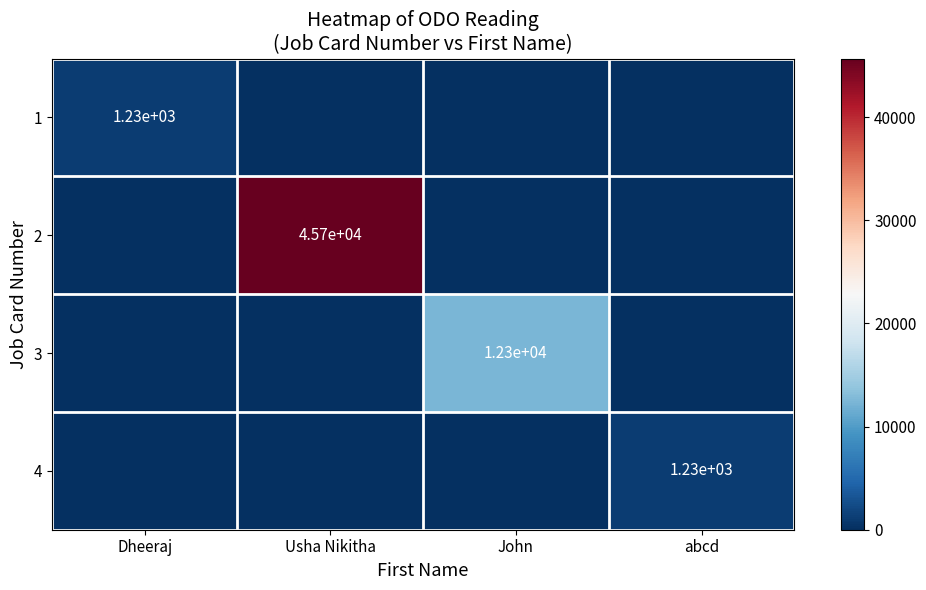

True or false: 3 has a value of 12300 at John.

True